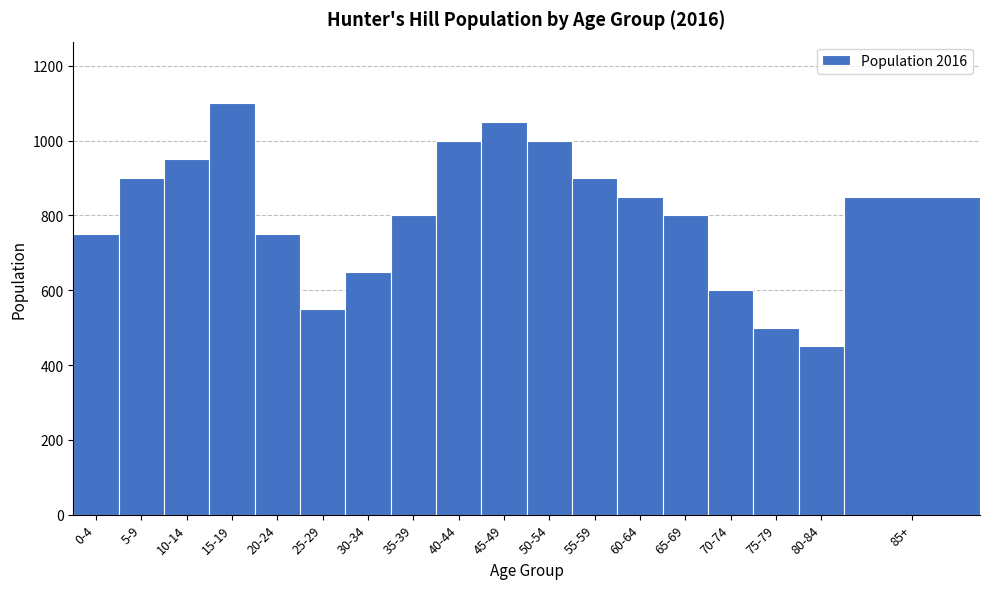

Reading right to left, list all the values displayed in this chart.

850	450	500	600	800	850	900	1000	1050	1000	800	650	550	750	1100	950	900	750